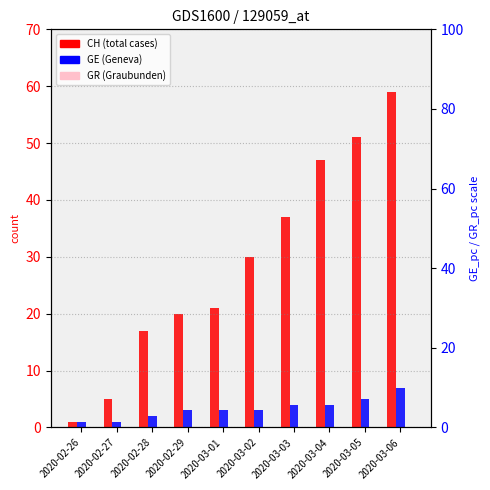

At which category is the sum across all series the highest?

2020-03-06